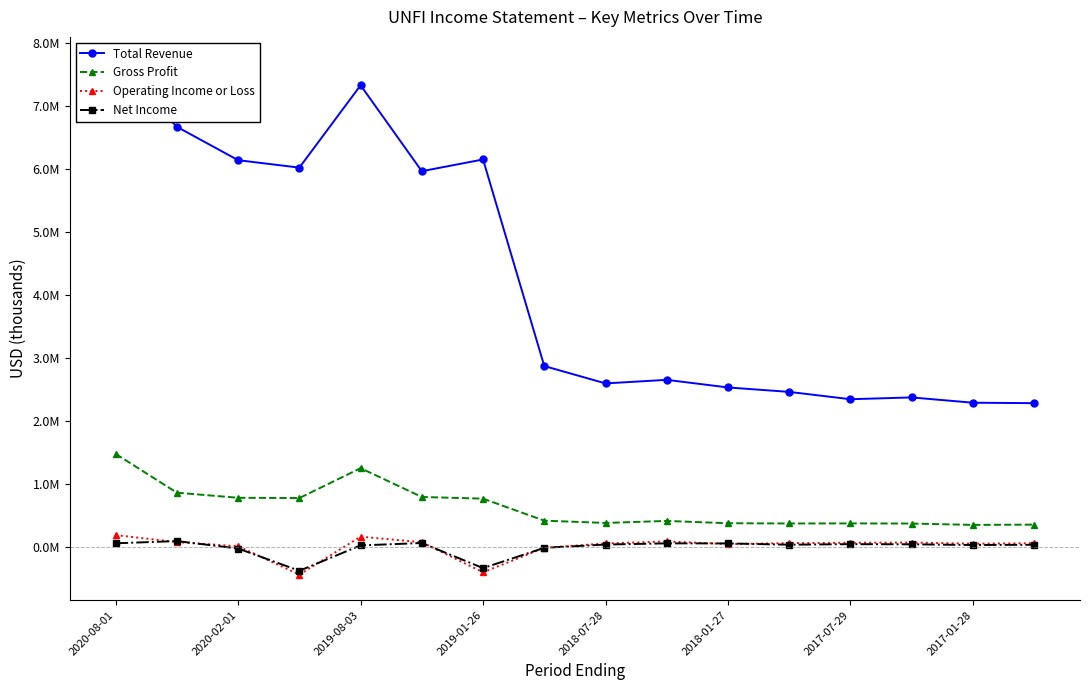

Reading left to right, extract all data points from this chart.

Total Revenue: 7689400	6667700	6137600	6019600	7327500	5962600	6149200	2868200	2592200	2648900	2528000	2457500	2341000	2369600	2285500	2278400
Gross Profit: 1471800	856500	775500	771100	1246000	788500	761800	412400	375900	408100	371500	367200	368600	366400	344900	349100
Operating Income or Loss: 182800	71700	5200	-444000	157500	69700	-408100	-18800	49700	82200	40200	55100	61400	65000	46300	53400
Net Income: 52400	88100	-30700	-383900	19200	57100	-341700	-19300	32800	51900	50500	30500	38900	36600	25500	29200